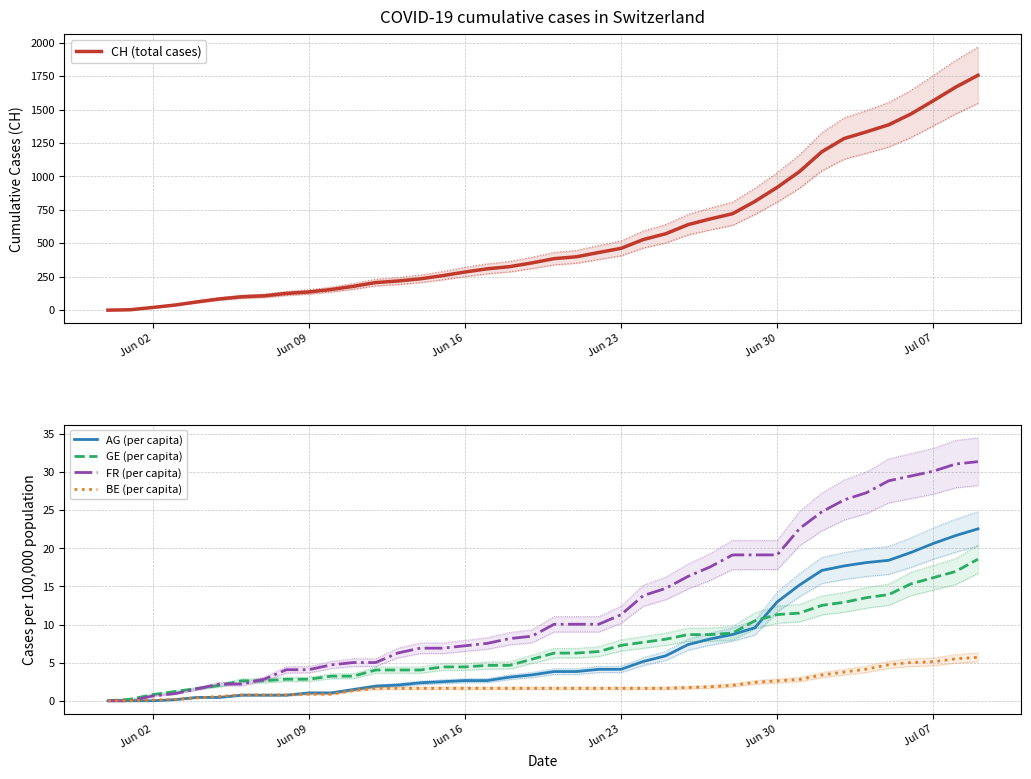

What is the highest value of the CH (total cases) series?

1756